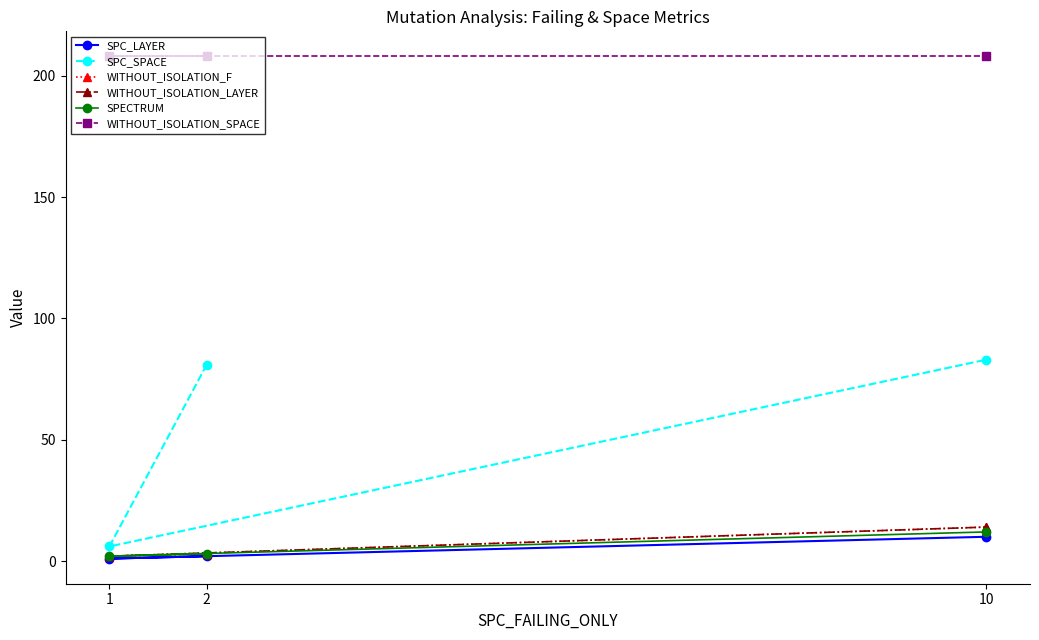

Is the value of SPC_SPACE at 1 greater than the value of SPECTRUM at 1?

Yes